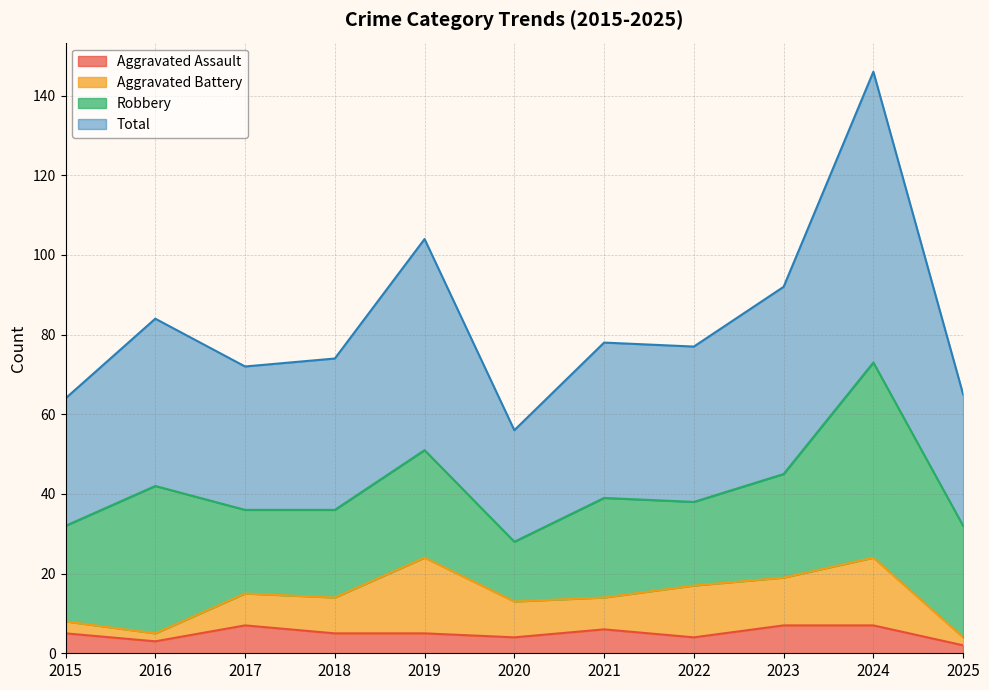

What are all the series names shown in the legend?

Aggravated Assault, Aggravated Battery, Robbery, Total